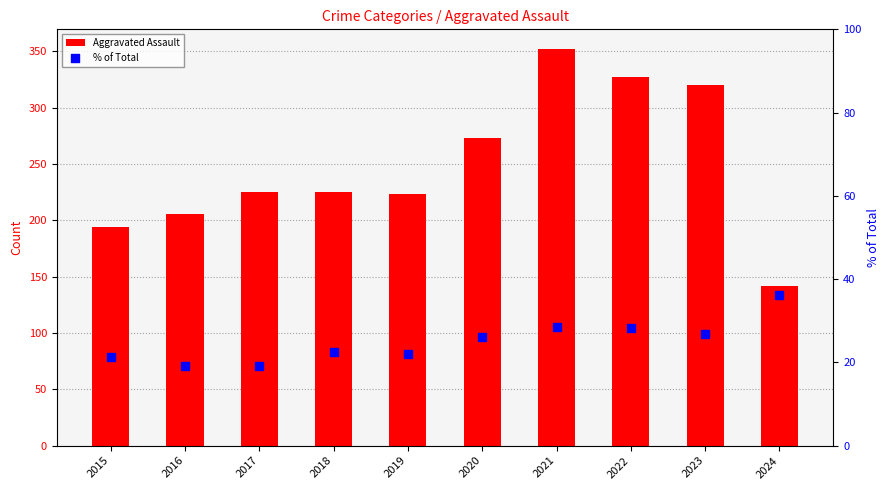

What are all the series names shown in the legend?

Aggravated Assault, % of Total